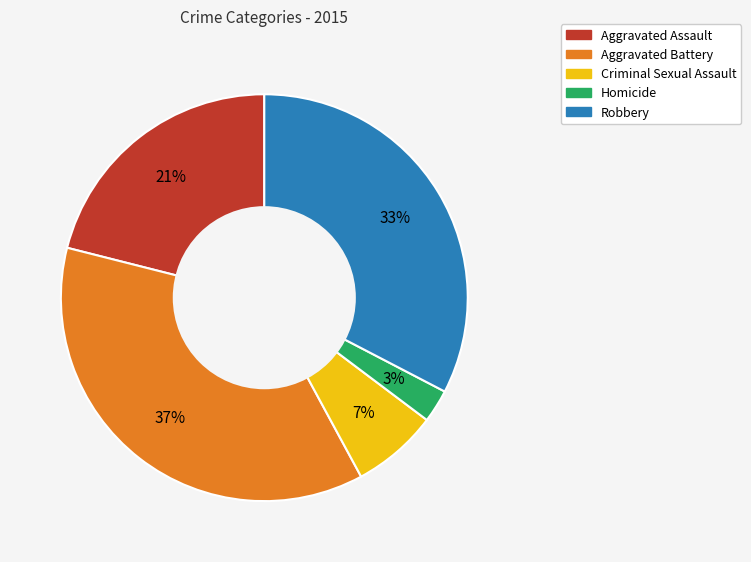

Does any single category account for the majority?

No